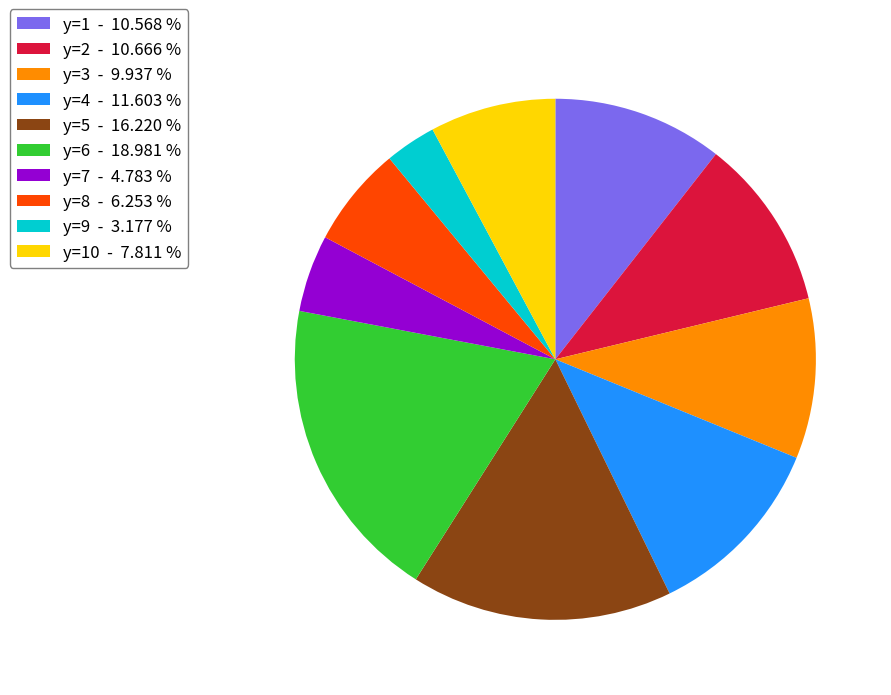

Does y=9 - 3.177 % account for over 50% of the chart?

No